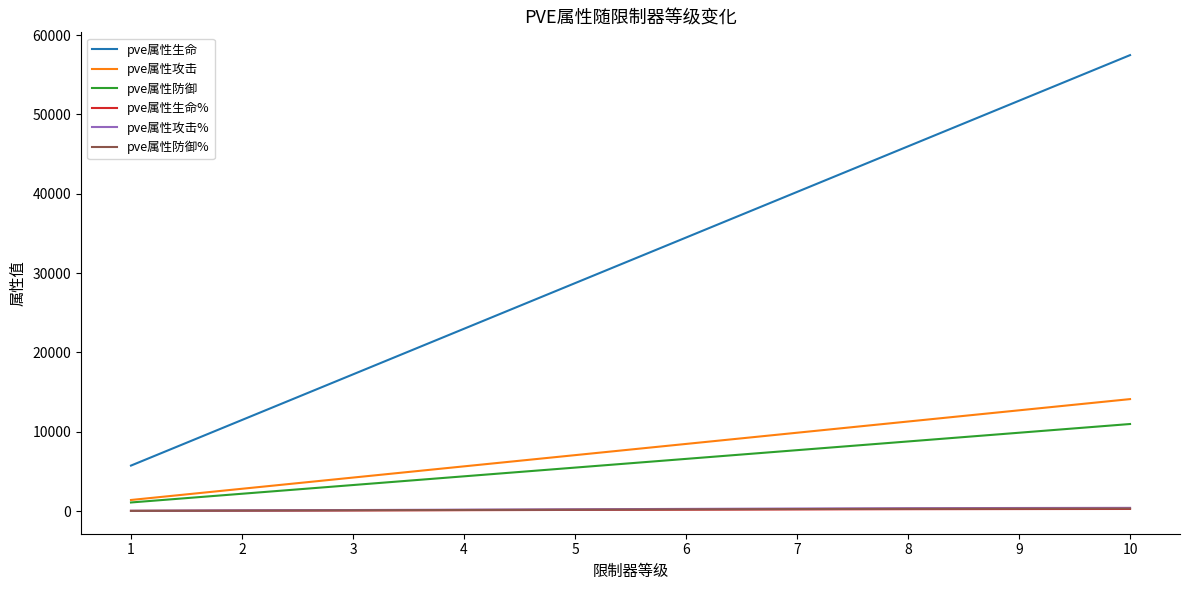

What is the minimum value for pve属性攻击%?

48